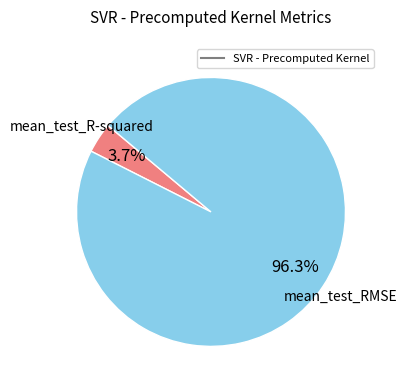

Is there any slice that represents more than half of the pie?

Yes